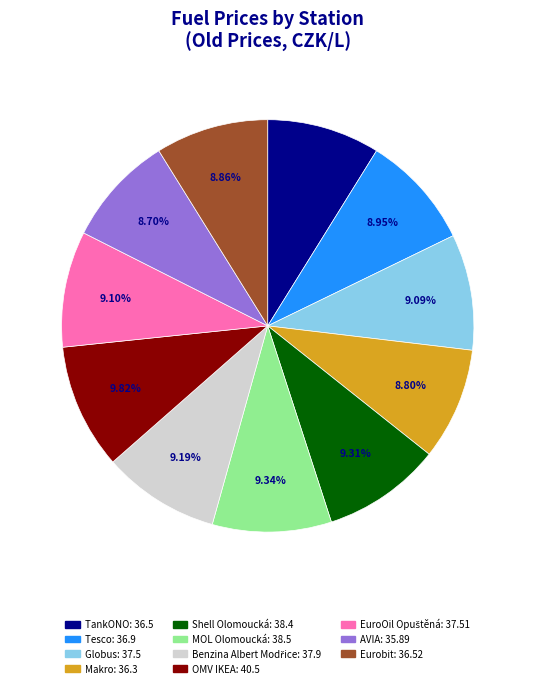

What portion of the pie excludes Tesco?

91.1%